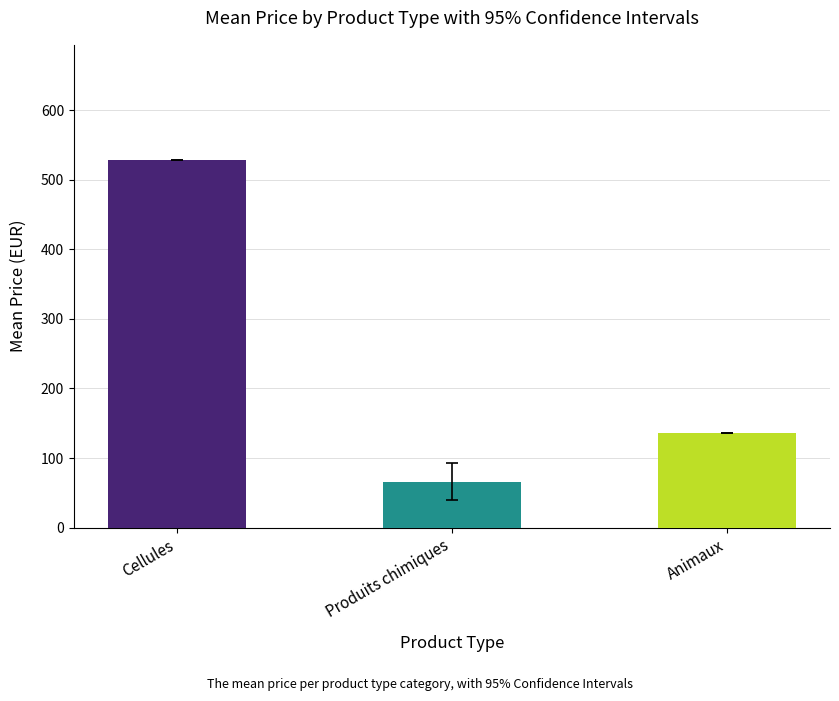

What is the greatest value displayed?

528.0